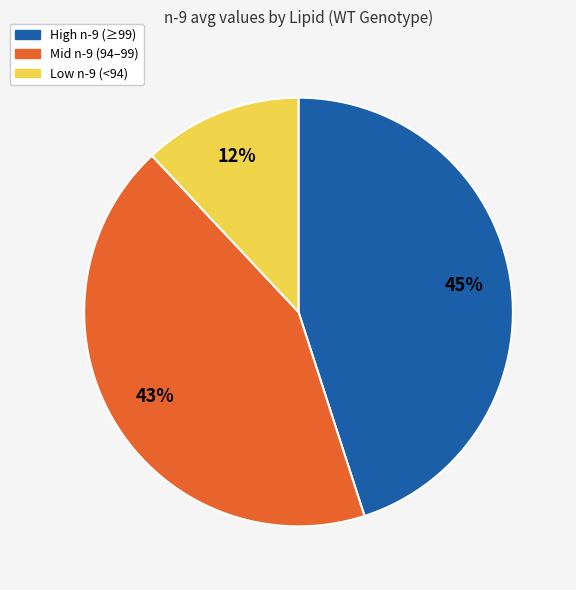

What percentage is the Low n-9 (<94) slice, to the nearest percent?

12%